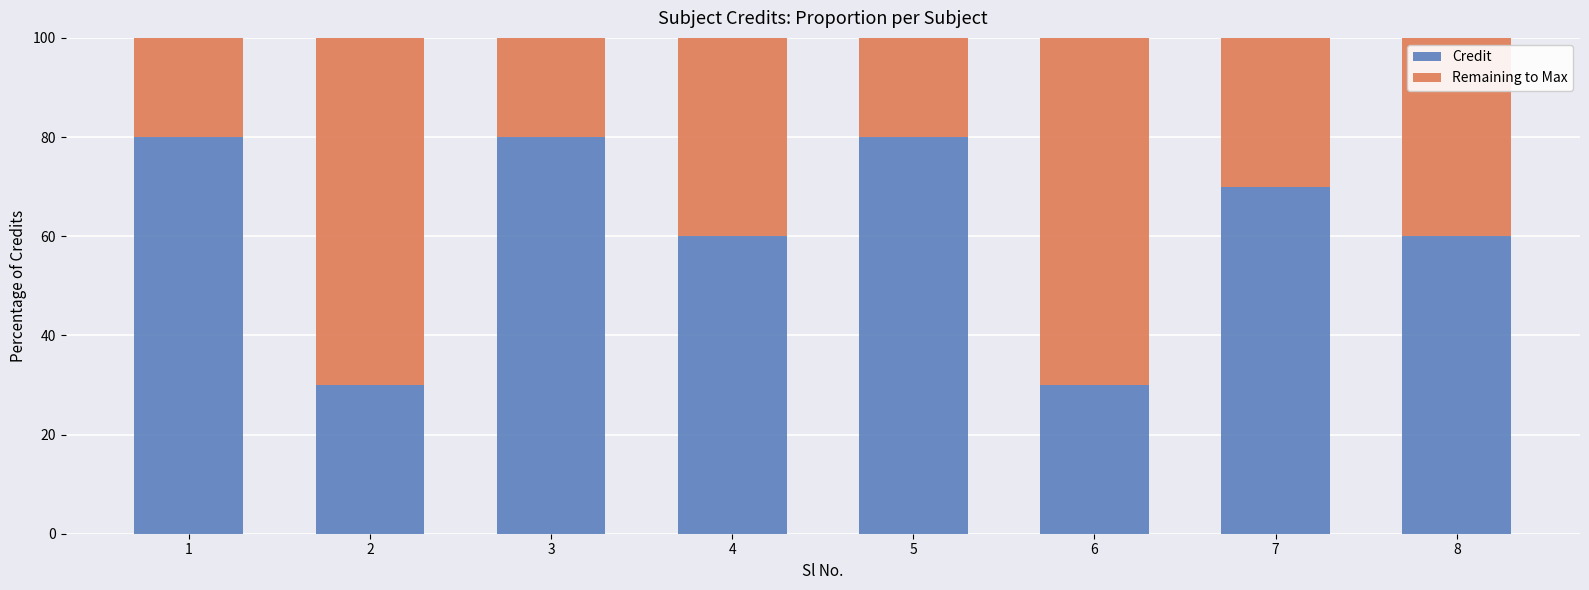

What is the total value across all series at 8?

100